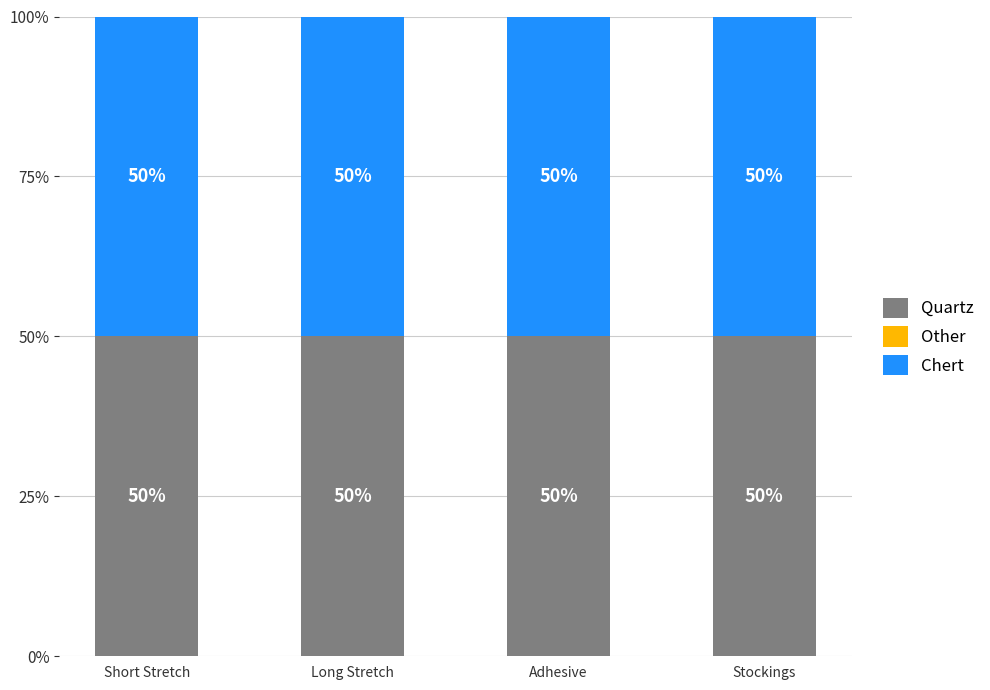

Between Long Stretch and Adhesive, which series saw the biggest shift?

Quartz